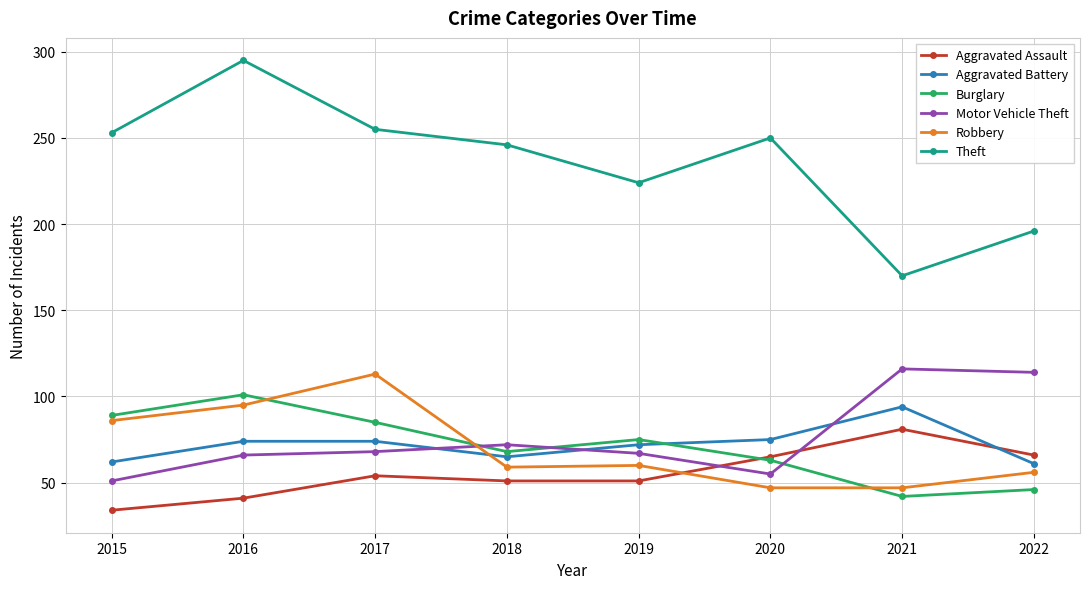

What is the average value of the Theft series?

236